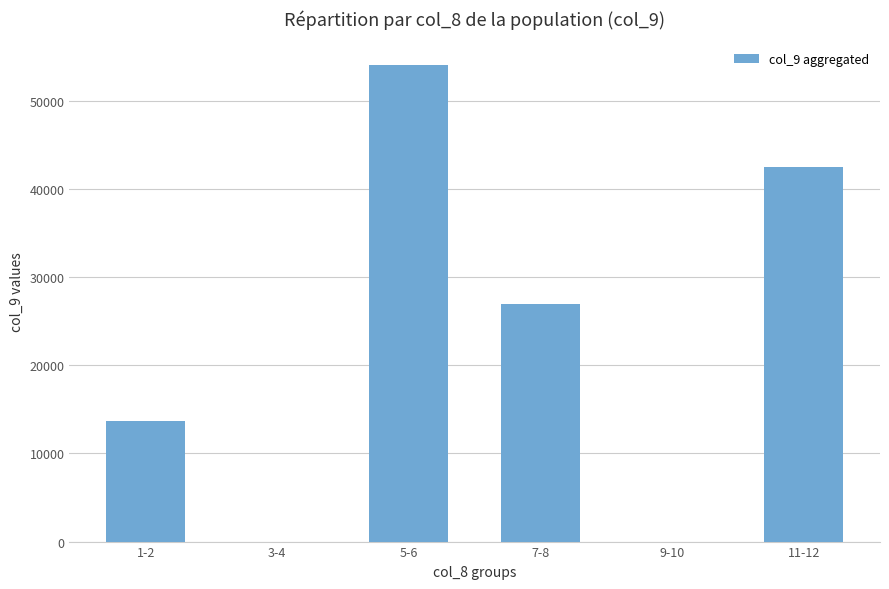

At which label is the value closest to 27040?

7-8